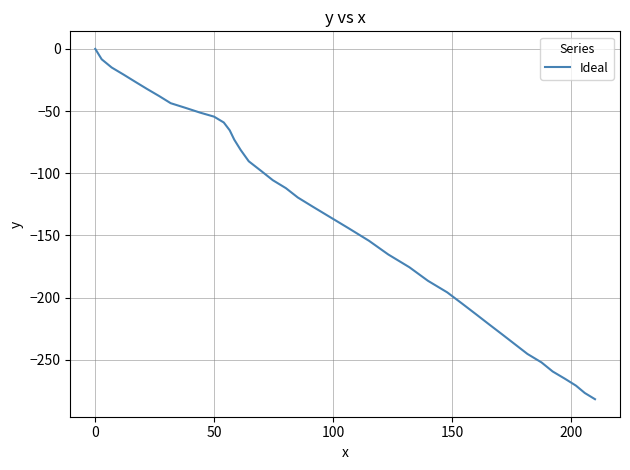

What is the smallest value displayed?

-281.7